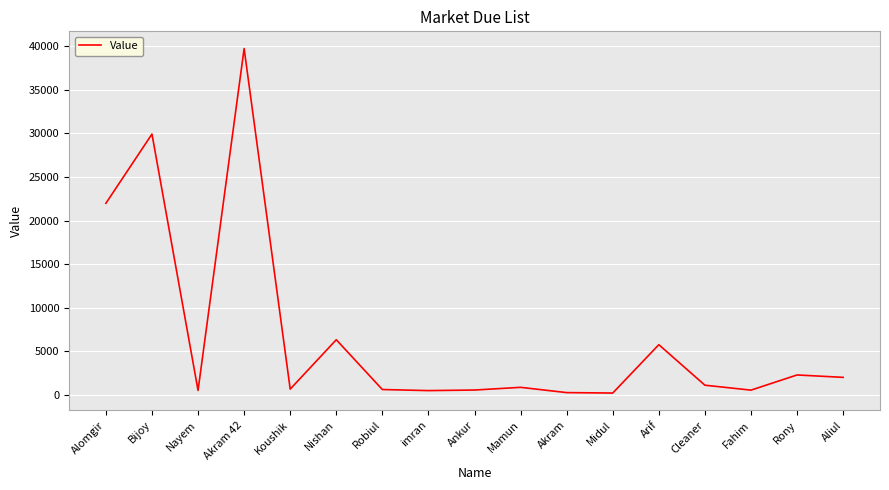

What is the change in value from Nayem to Akram?

-250